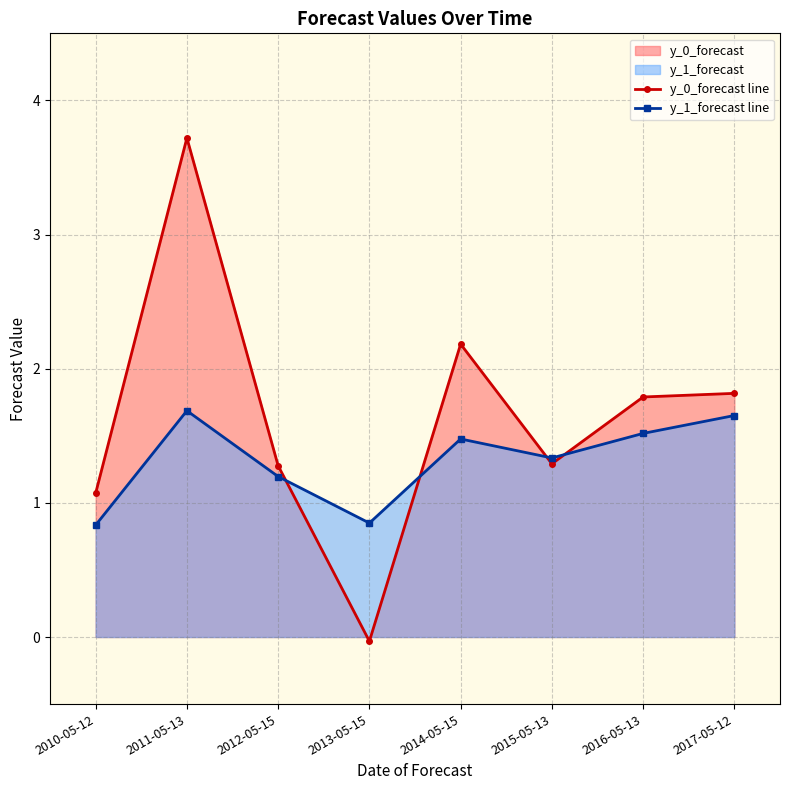

Rank the series at 2012-05-15 from lowest to highest value.

y_1_forecast line, y_0_forecast line